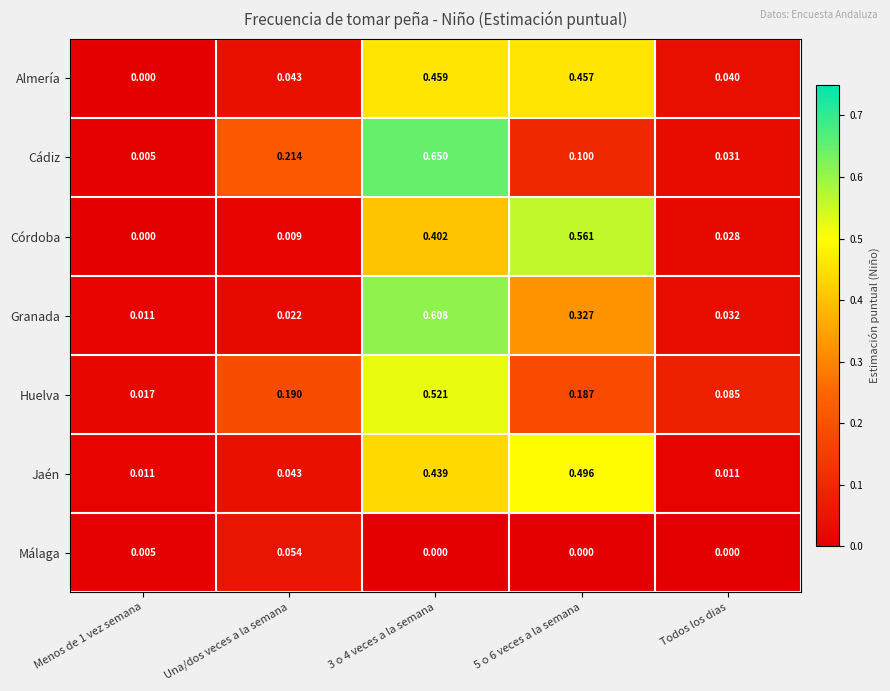

Which category has the highest value in the Málaga series?

Una/dos veces a la semana